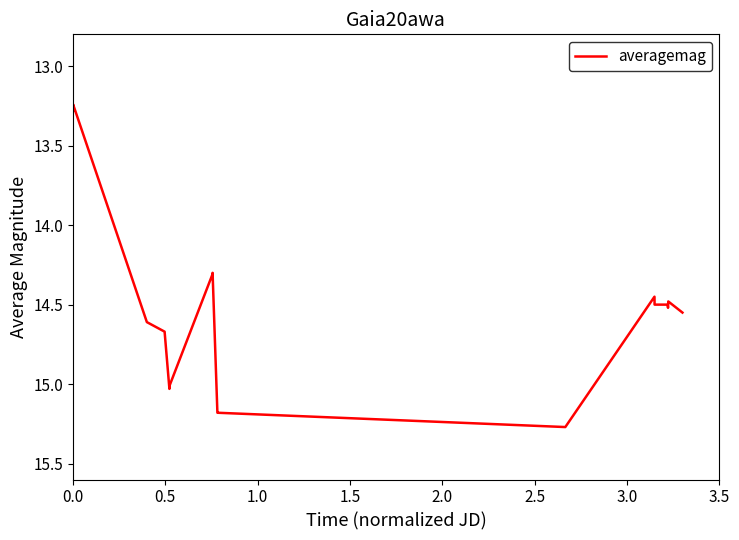

What is the difference between the maximum and minimum values?

2.0